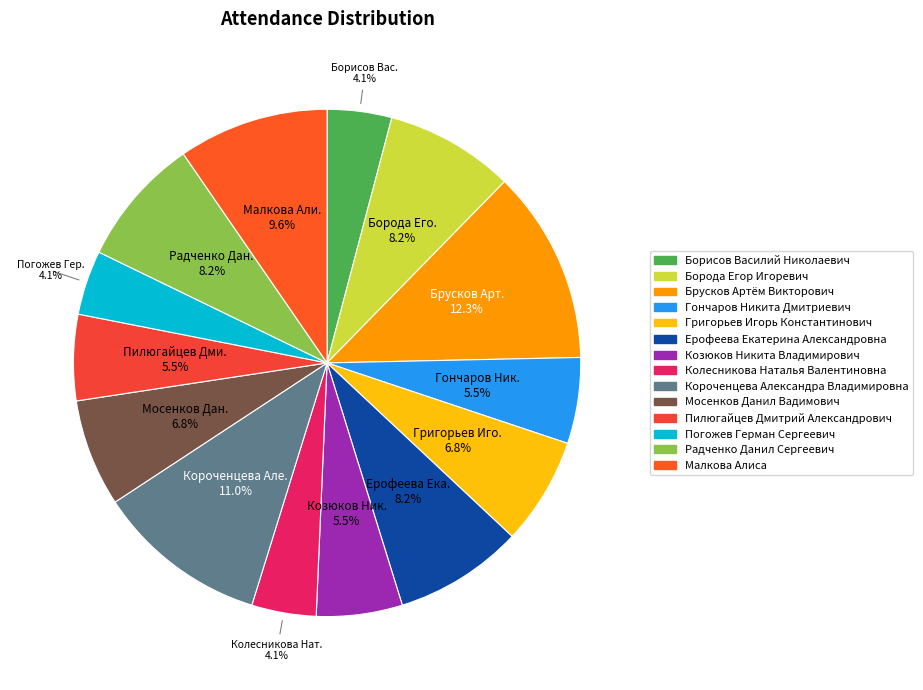

What percentage do Григорьев Иго. and Козюков Ник. together represent?

12.3%